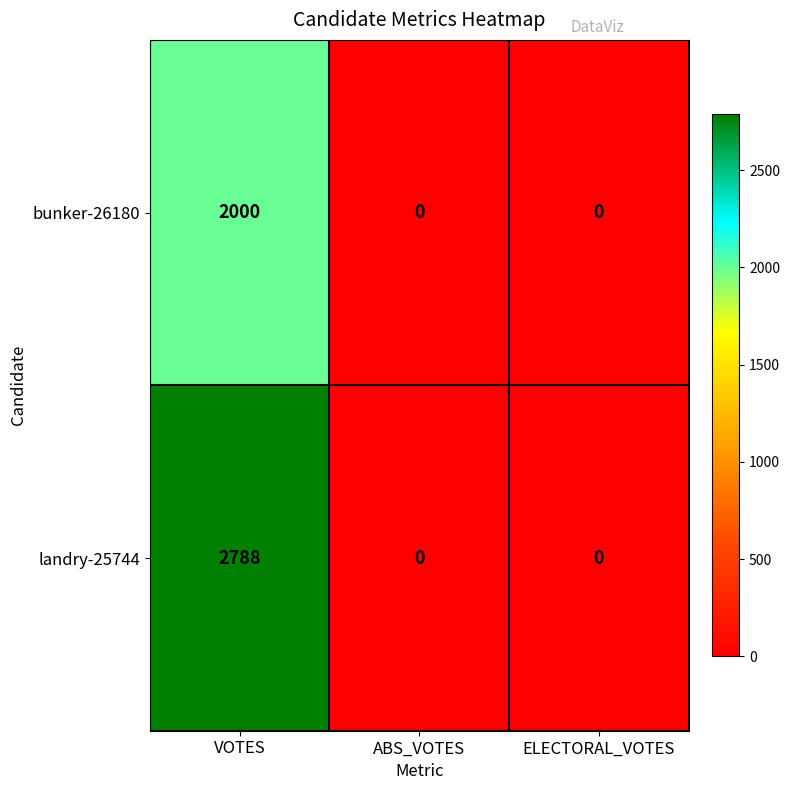

What is the maximum value shown in the chart?

2788